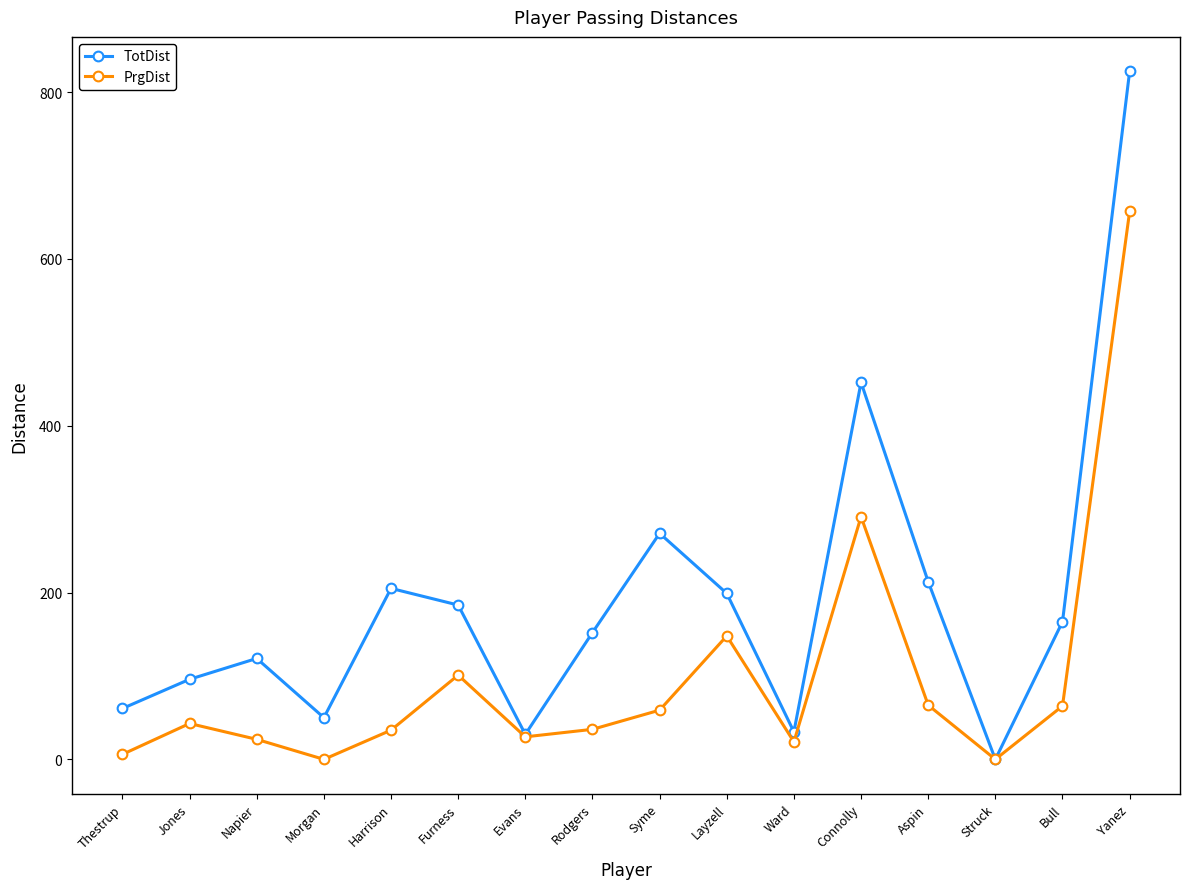

True or false: TotDist has a value of 277 at Yanez.

False